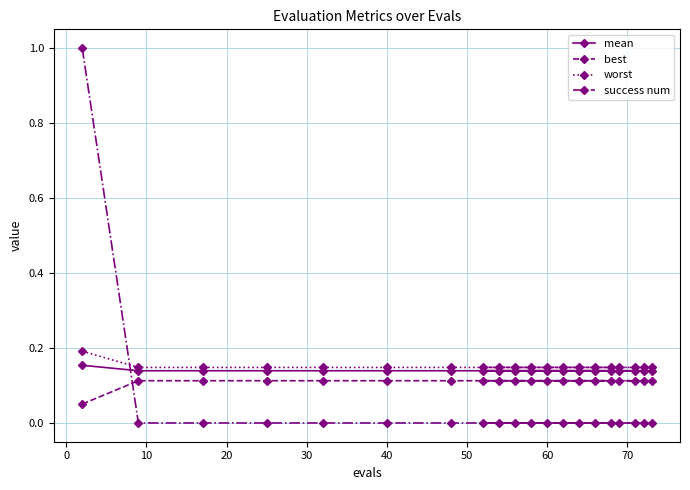

True or false: best and mean intersect in this chart.

False